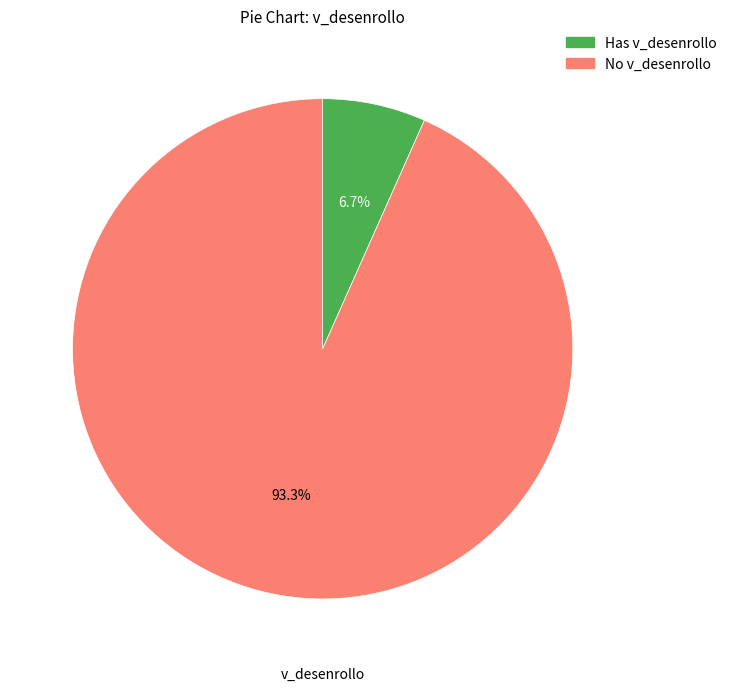

Is there a majority slice in this chart?

Yes